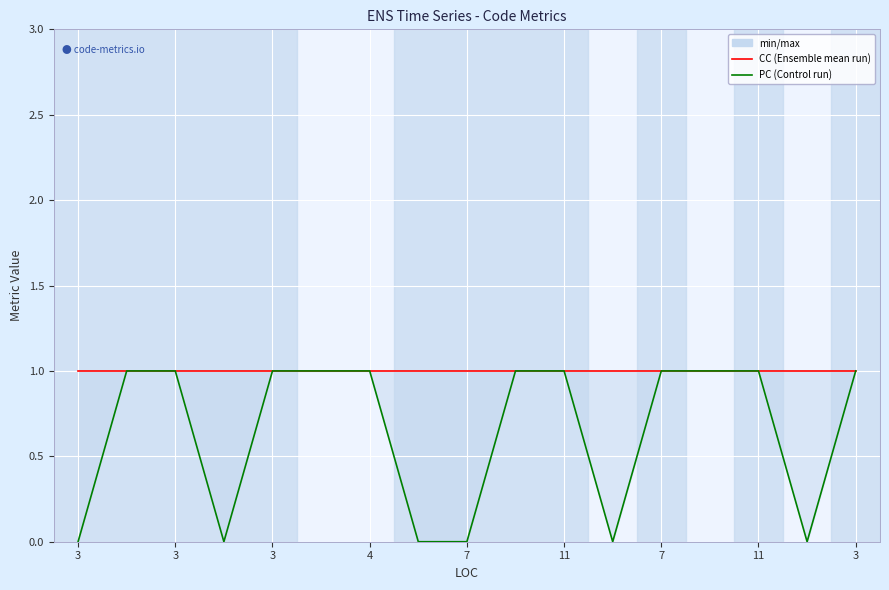

Which series has the largest total across all categories?

CC